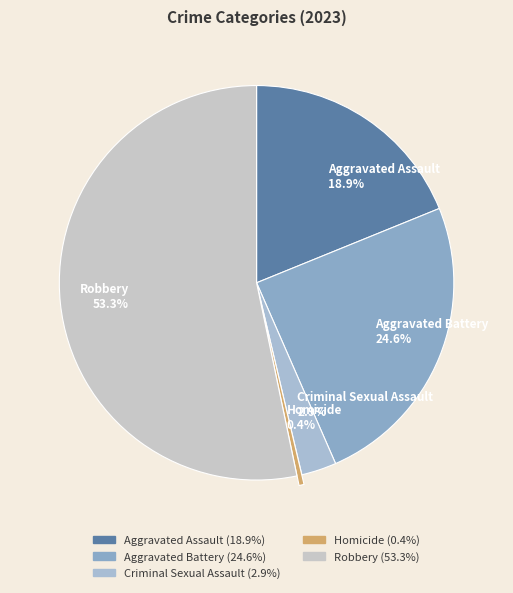

Approximately how many times larger is the value at Aggravated Assault compared to Aggravated Battery?

0.8